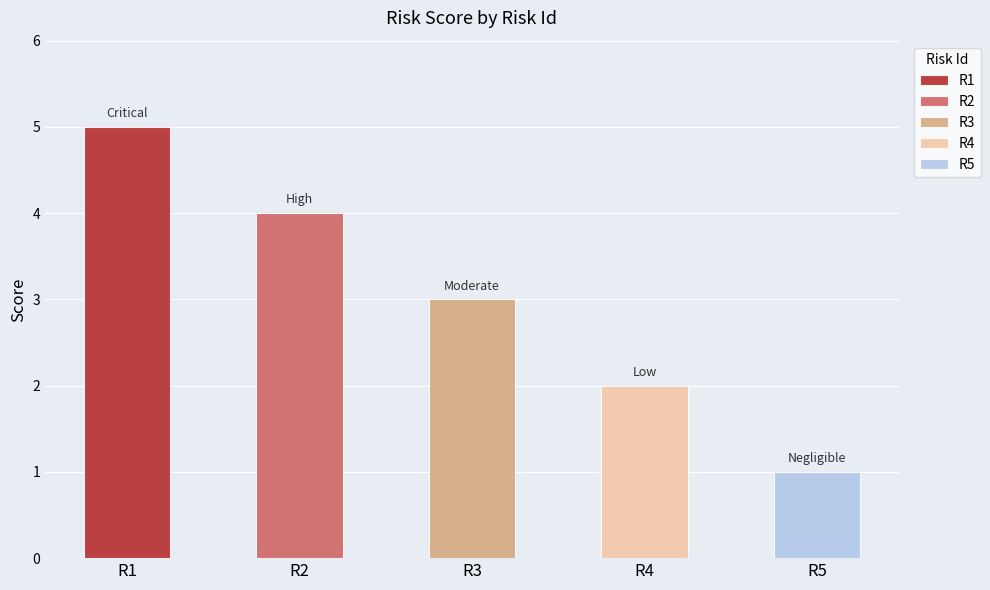

What is the difference between the second highest and second lowest values?

2